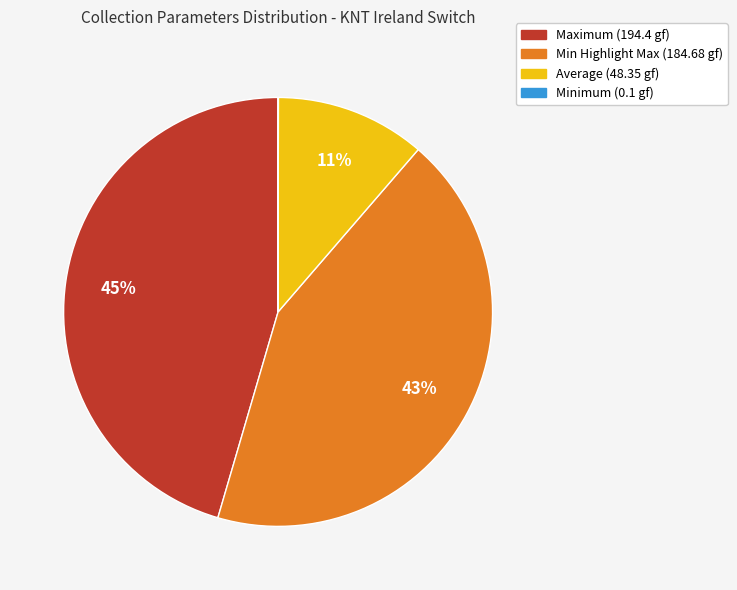

To the nearest percent, what is the average slice percentage?

25%